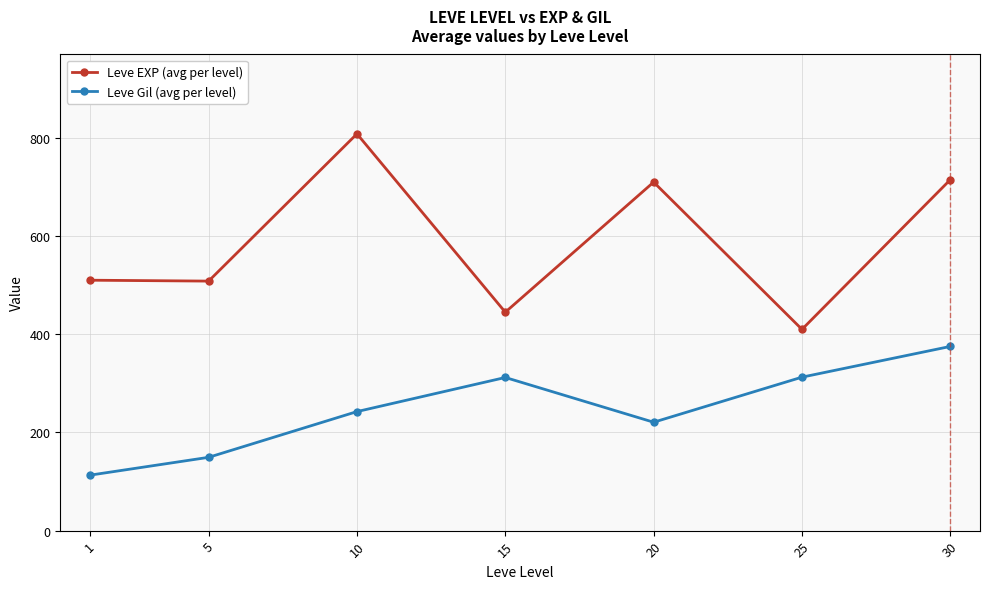

List the series in order of their overall mean, lowest first.

Leve Gil (avg per level), Leve EXP (avg per level)